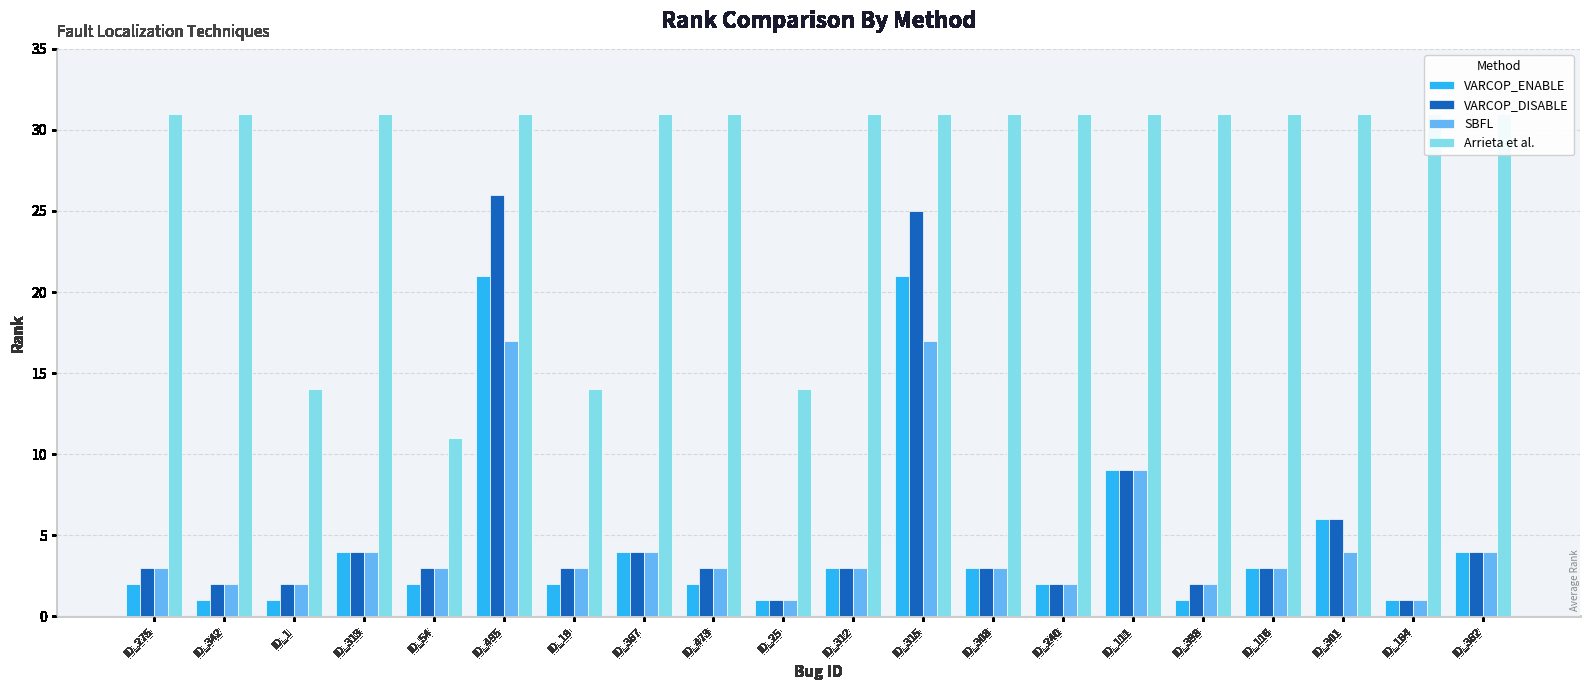

What is the value of the VARCOP_DISABLE bar at the 19th from the left?

1